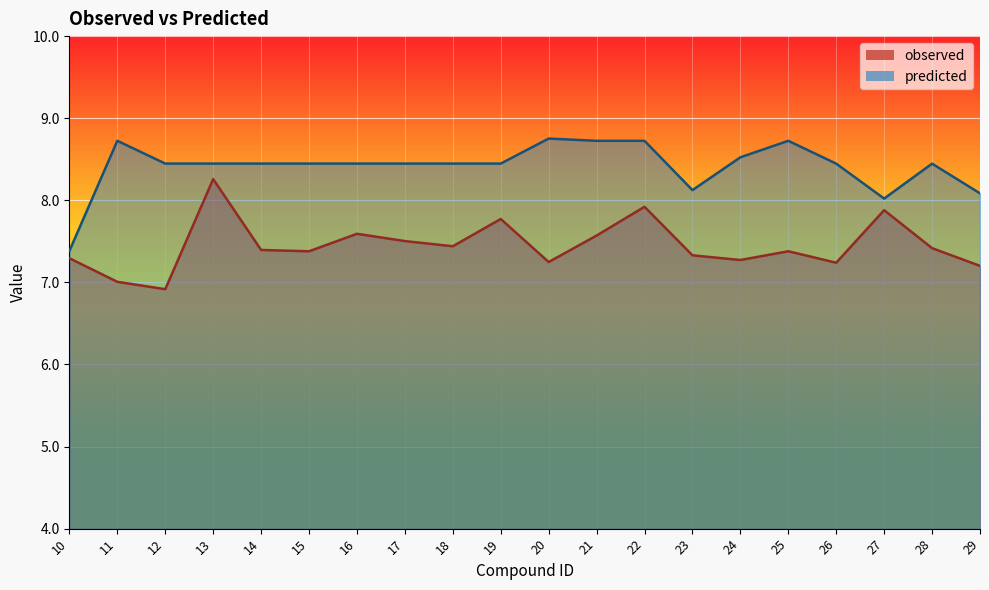

Where does the observed series first go above 7?

10